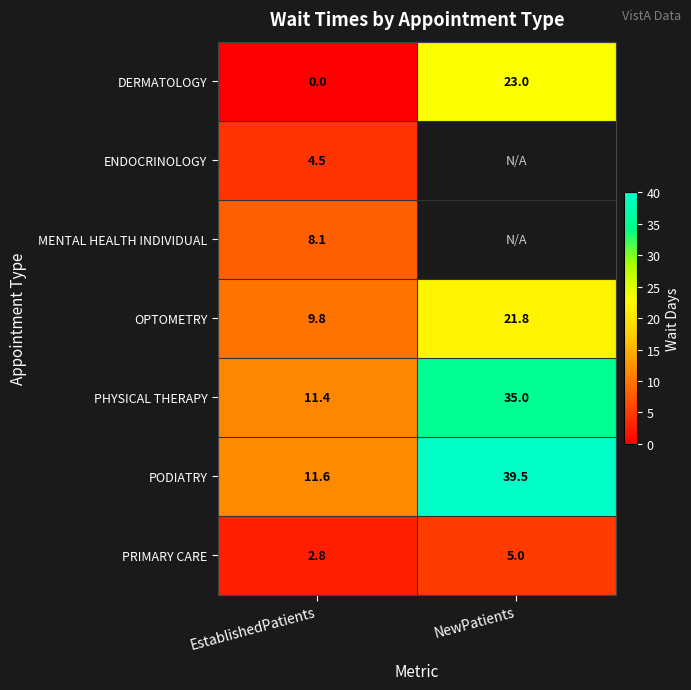

Is the value of PRIMARY CARE at NewPatients greater than the value of OPTOMETRY at NewPatients?

No